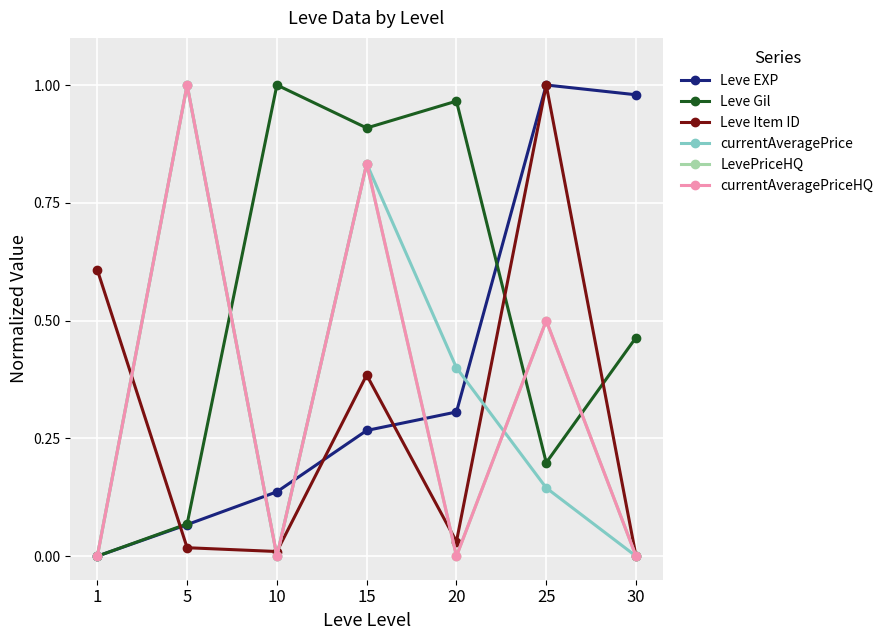

Does the chart have visible grid lines?

Yes